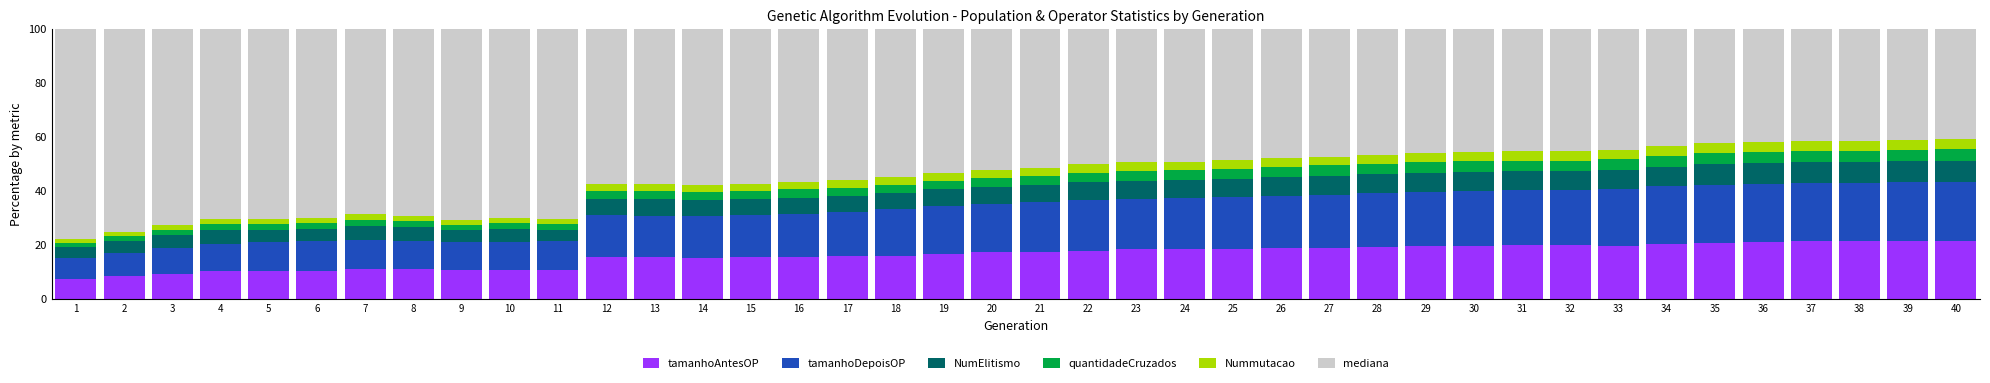

What is the total value across all series at 13?

100.0